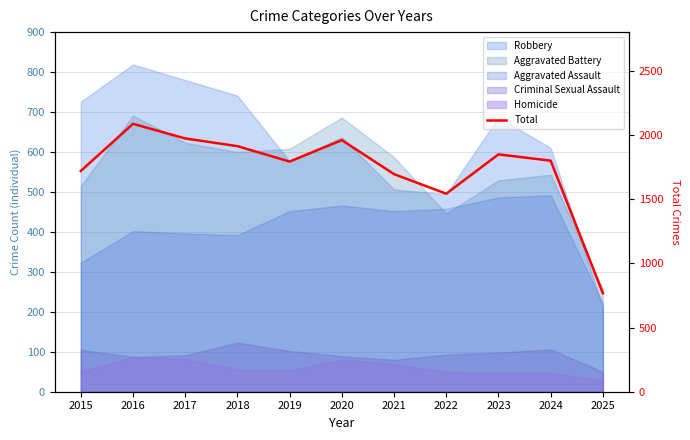

Where is the data nearest to the value 1426?

2022